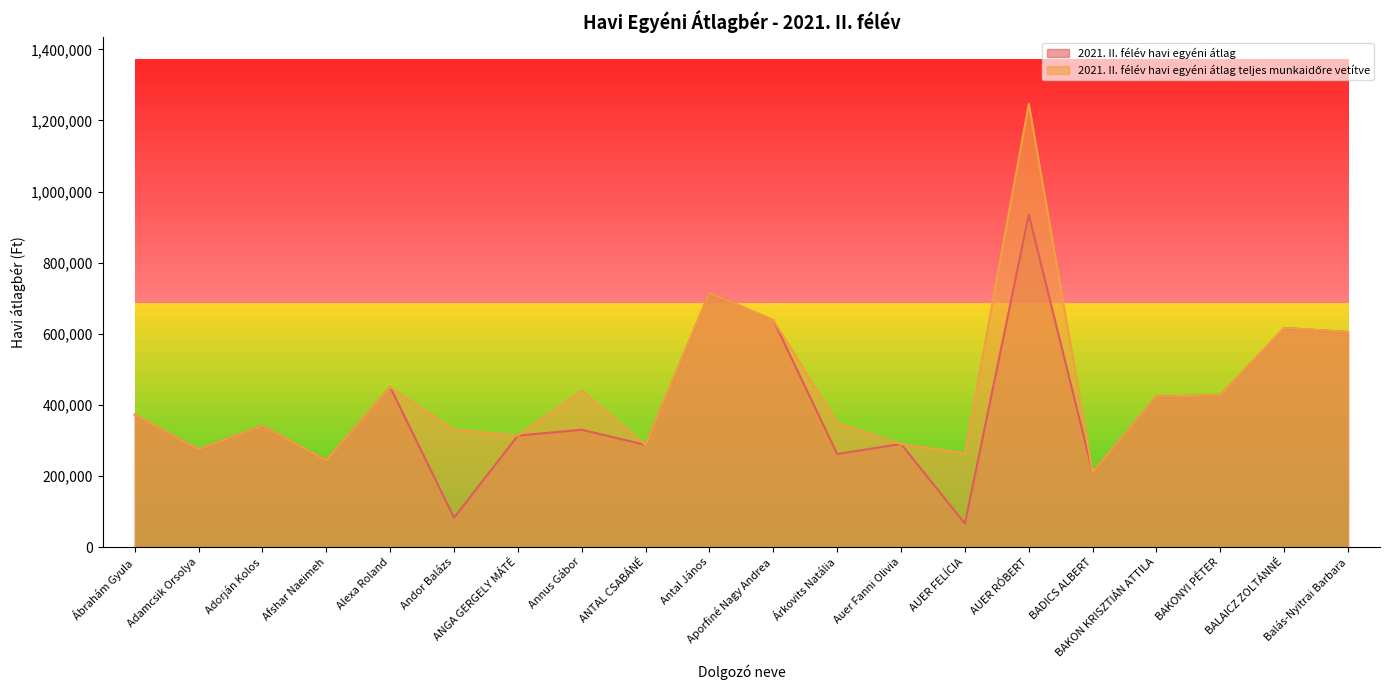

True or false: 2021. II. félév havi egyéni átlag has a value of 450000.0 at Alexa Roland.

True